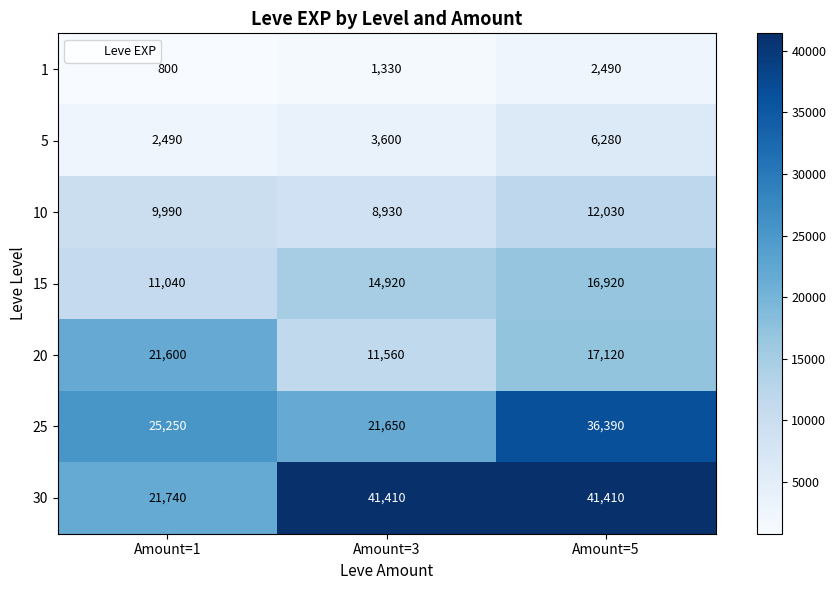

At which category does the chart reach its minimum across all series?

Amount=1